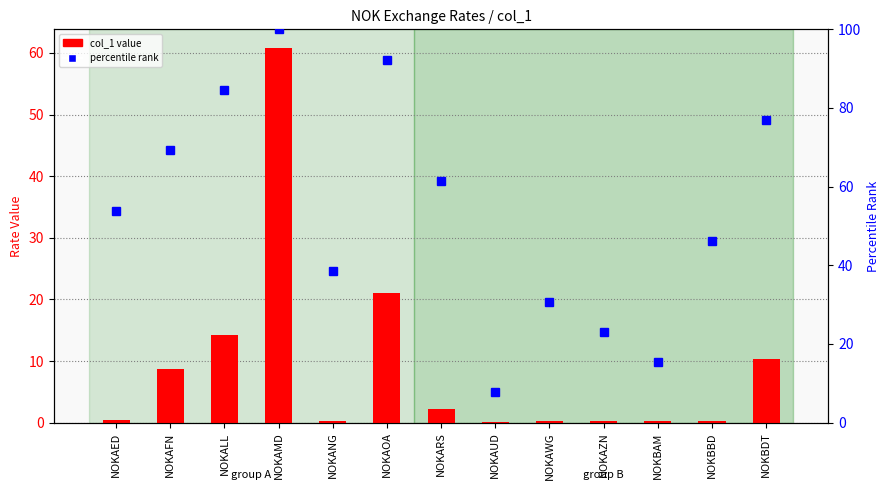

What is the maximum value shown in the chart?

100.0